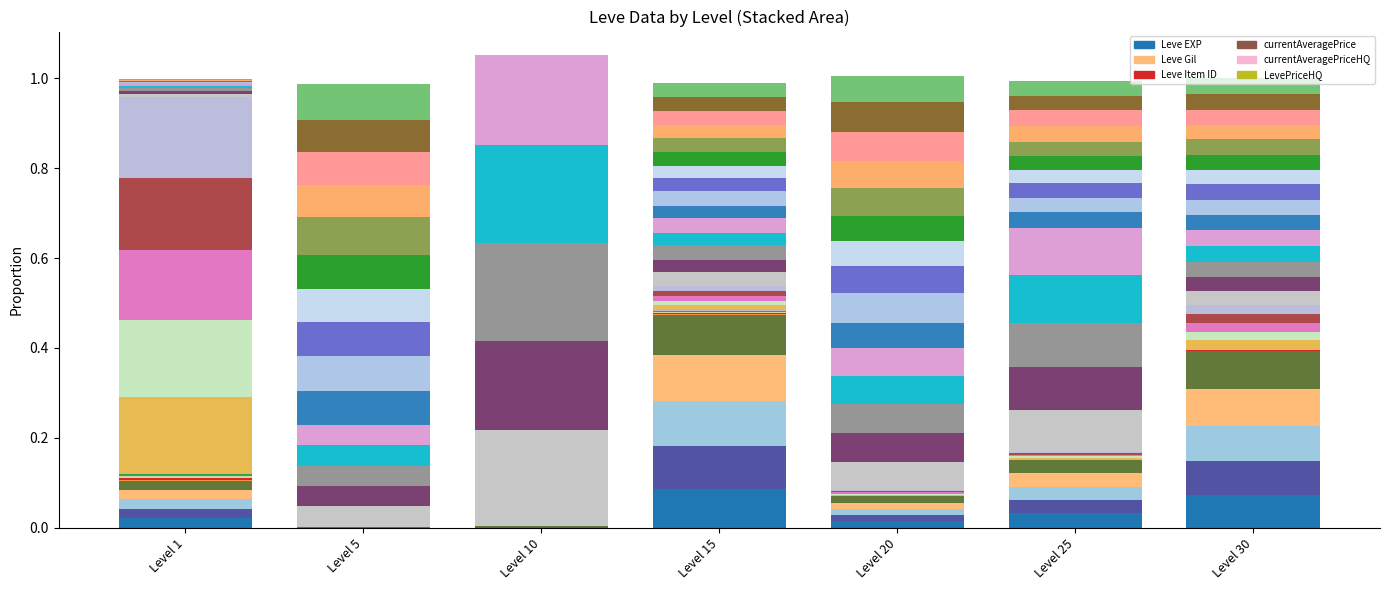

Between Level 20 and Level 1, which is larger?

Level 1